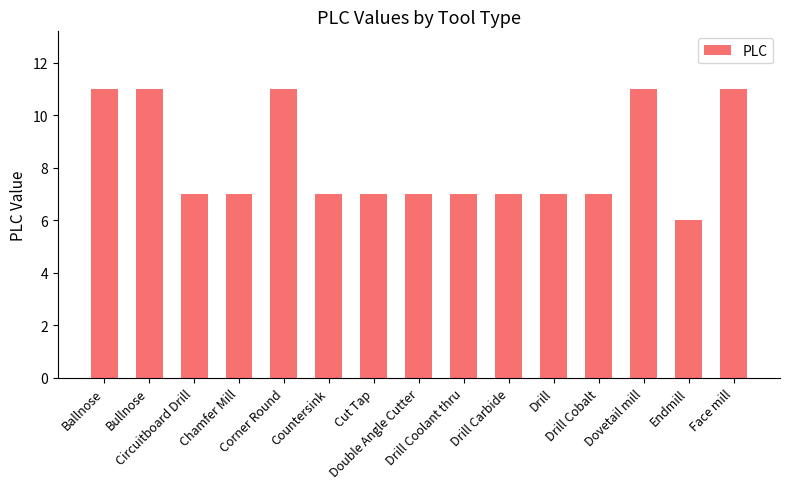

What is the difference between the maximum and minimum values?

5